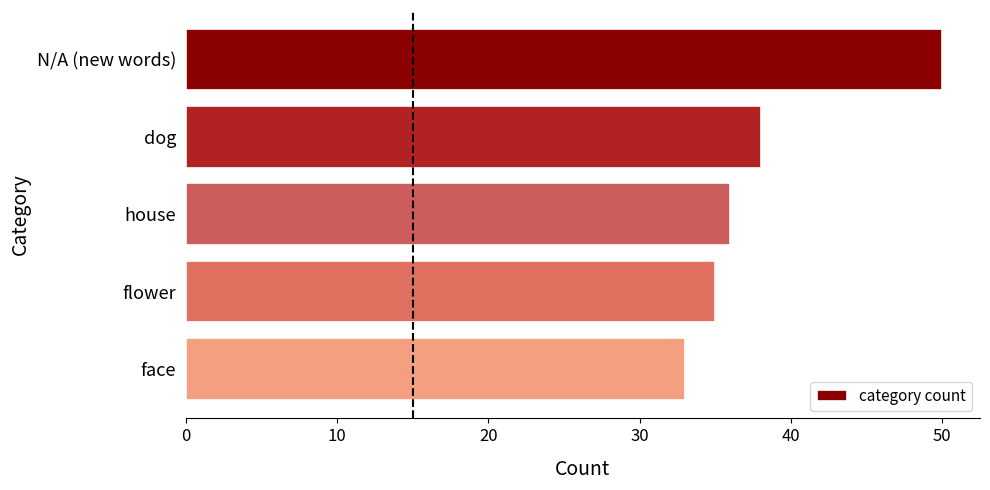

What is the greatest value displayed?

50